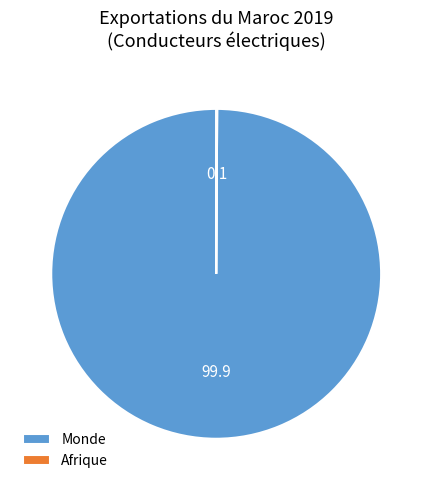

Which slice represents more than half of the pie?

Monde